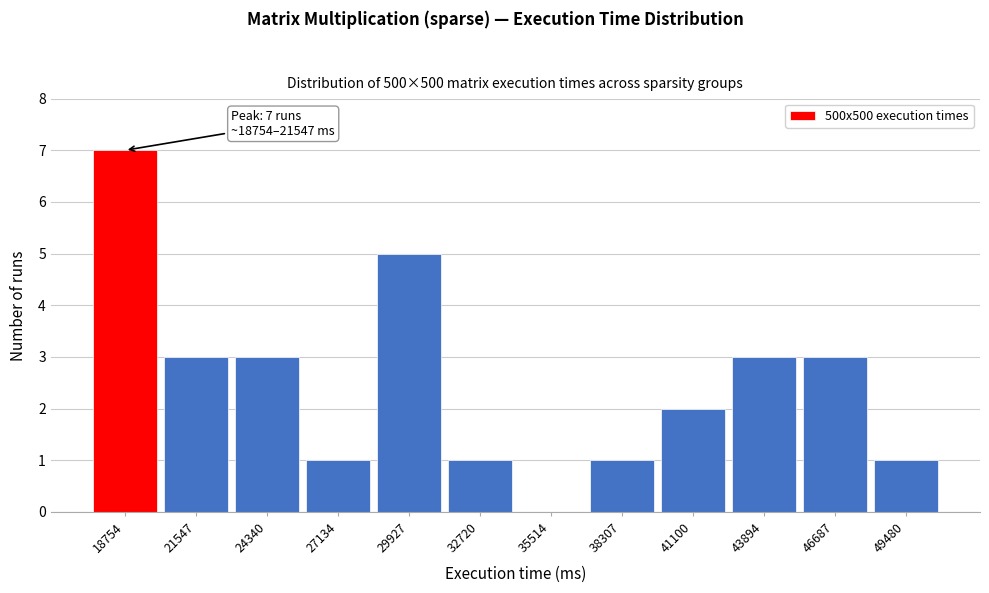

Reading right to left, transcribe all the data shown in this chart.

49480=1	46687=3	43894=3	41100=2	38307=1	35514=0	32720=1	29927=5	27134=1	24340=3	21547=3	18754=7